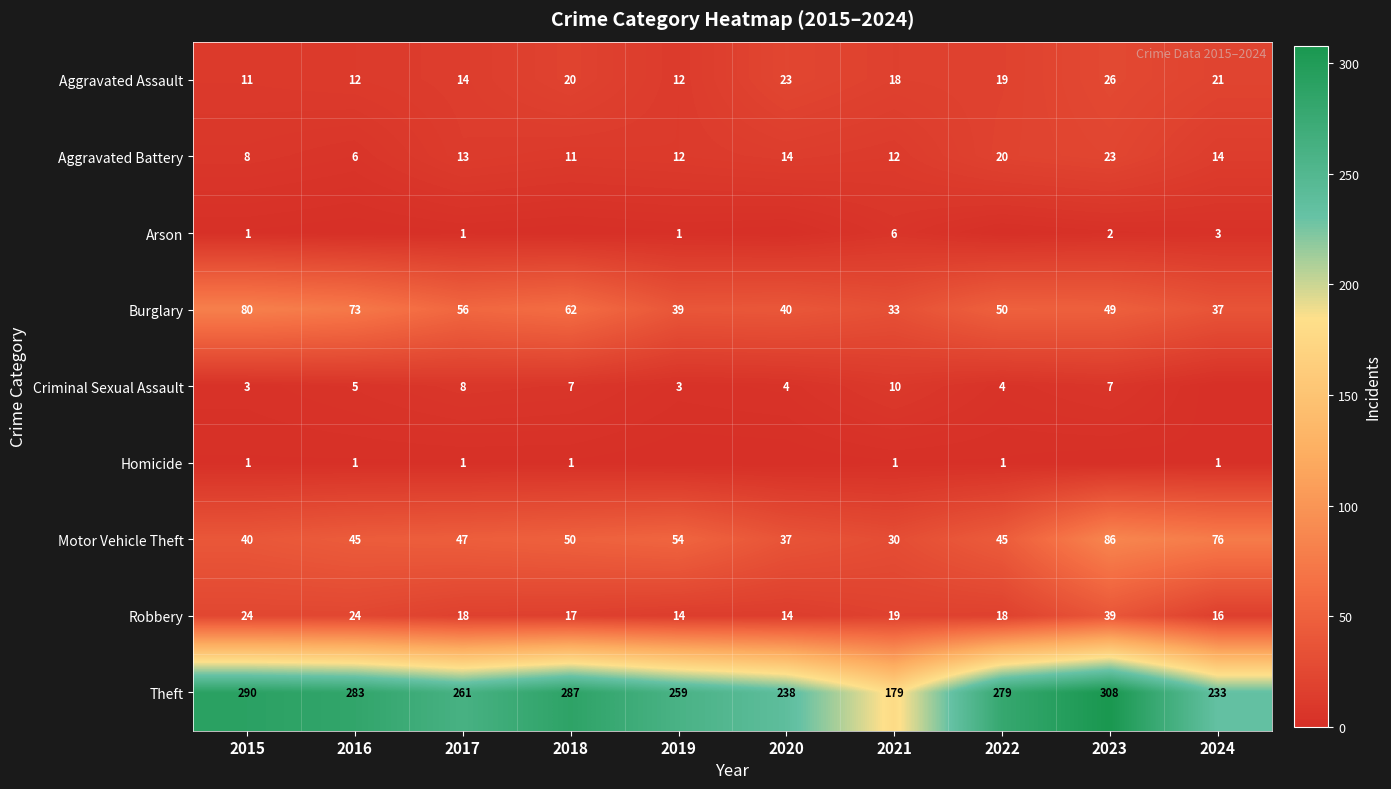

How many values in the Aggravated Assault series are below 19?

5